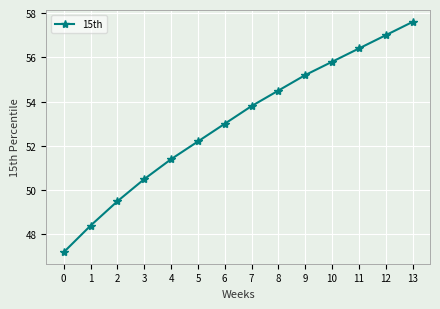

Count the number of categories in the chart.

14